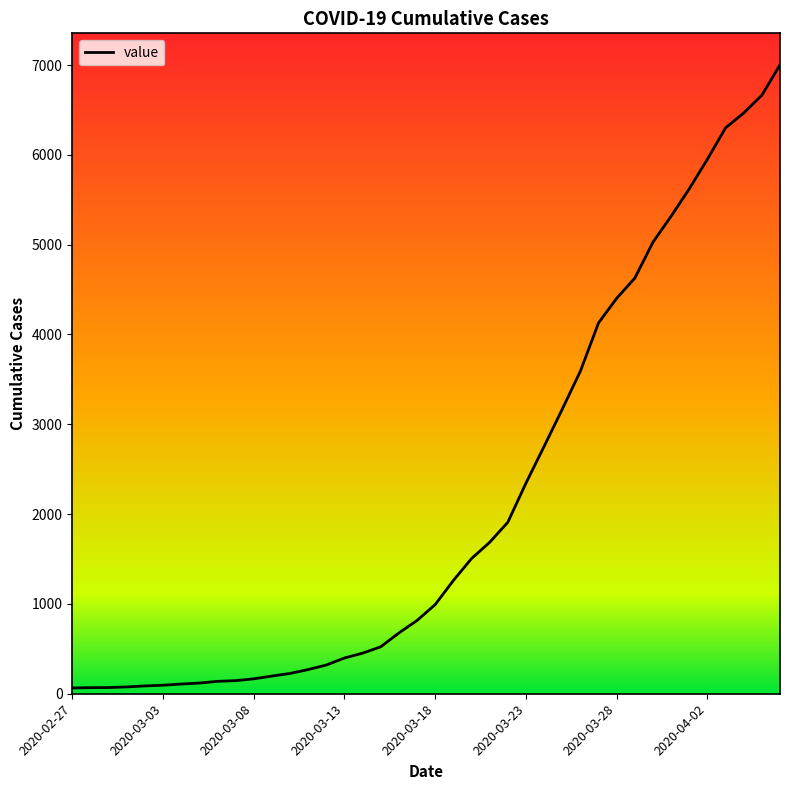

What position from the left is 37?

38